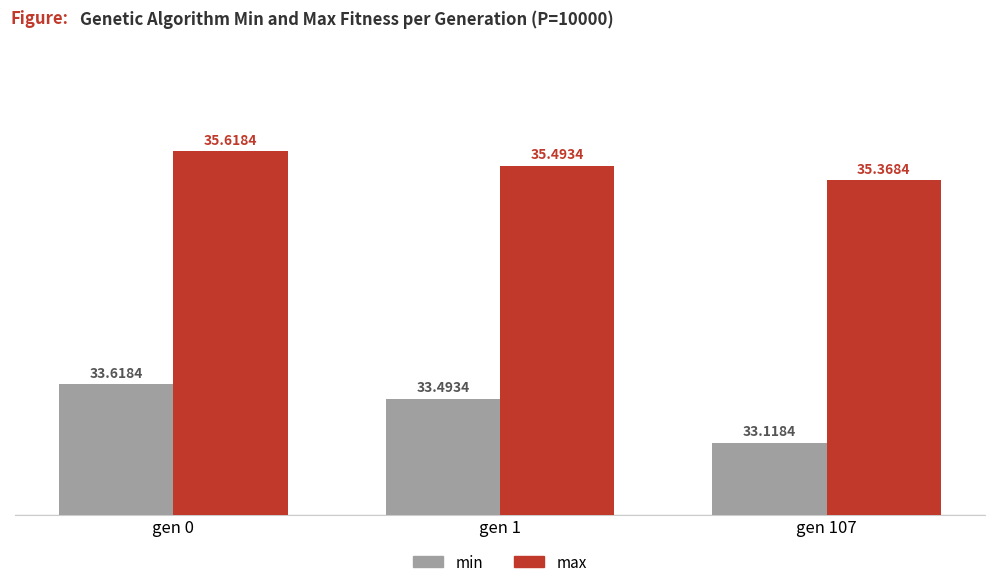

List the labels in order of max value, largest first.

gen 0, gen 1, gen 107